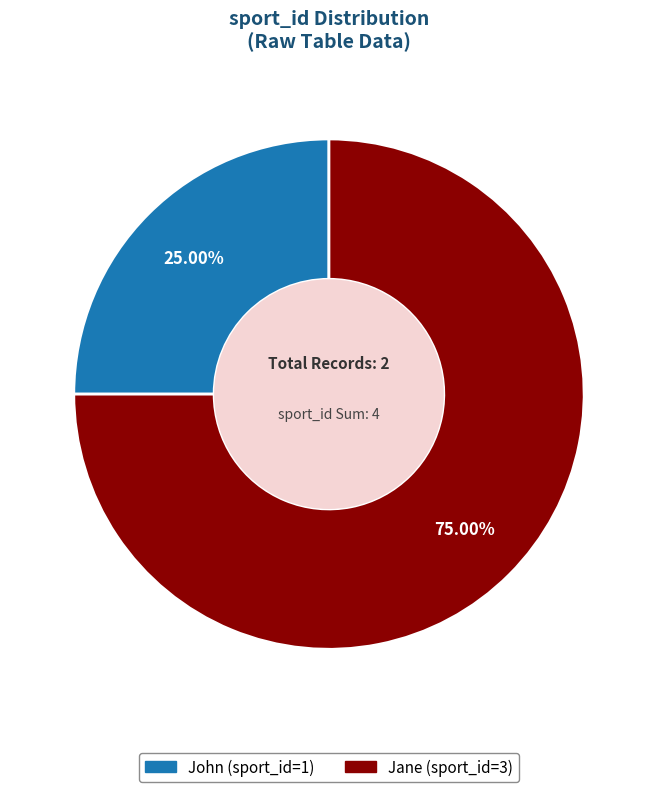

Which slice represents more than half of the pie?

Jane (sport_id=3)